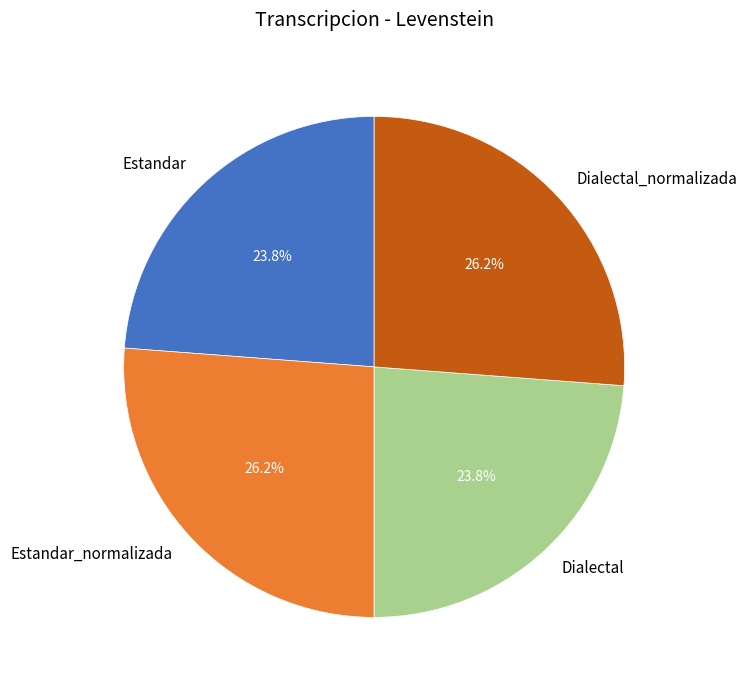

What percentage is the Estandar slice, to the nearest percent?

24%